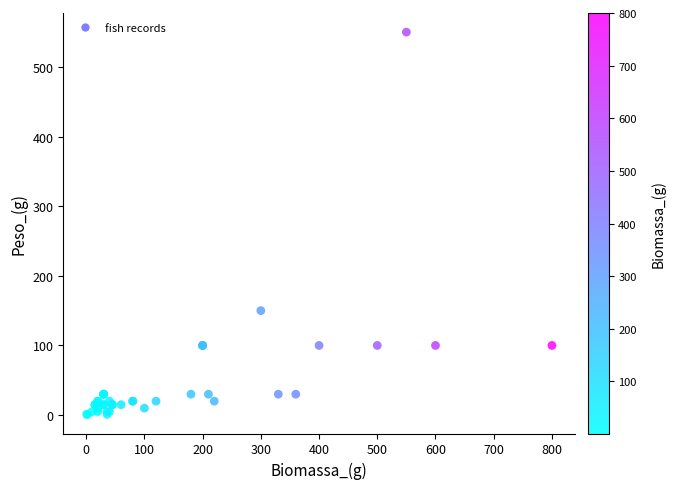

What Y value in the scatter plot is closest to 275?

150